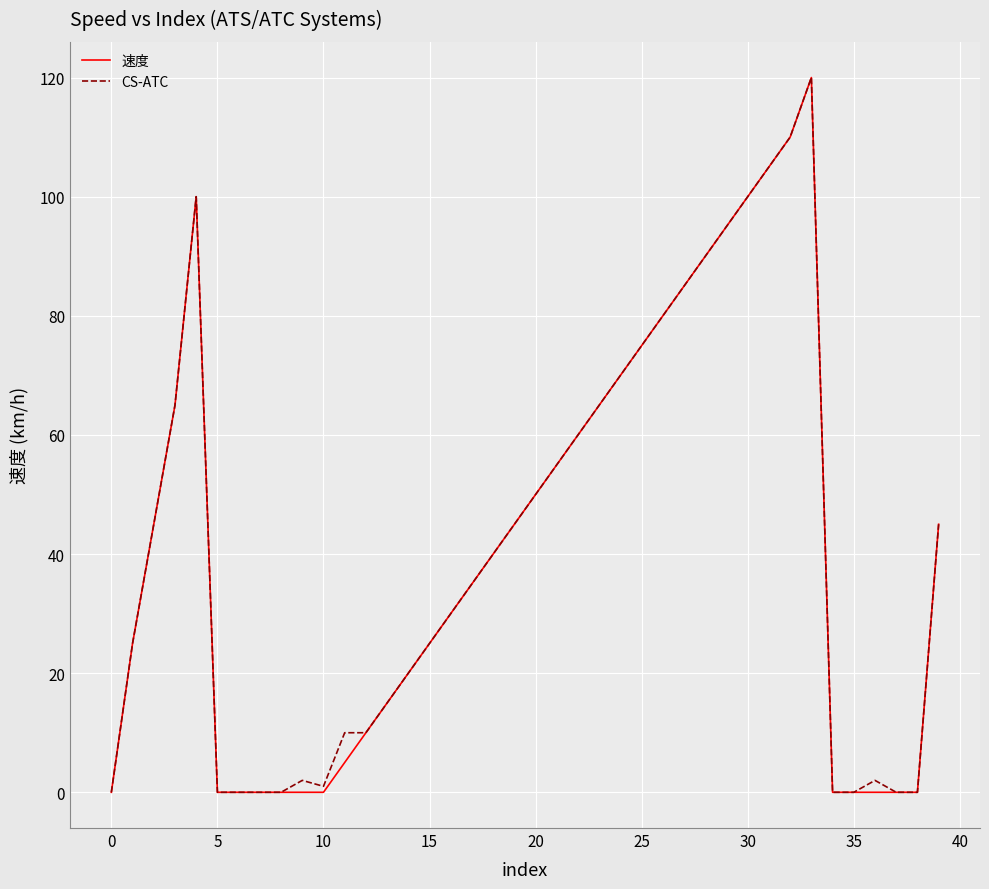

What are all the series names shown in the legend?

速度, CS-ATC